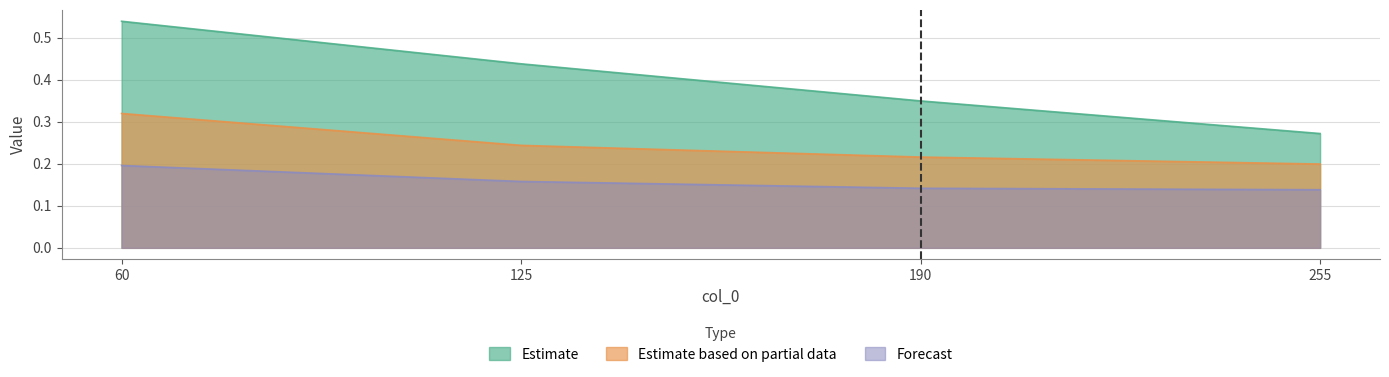

Which series has the widest spread of values?

Estimate